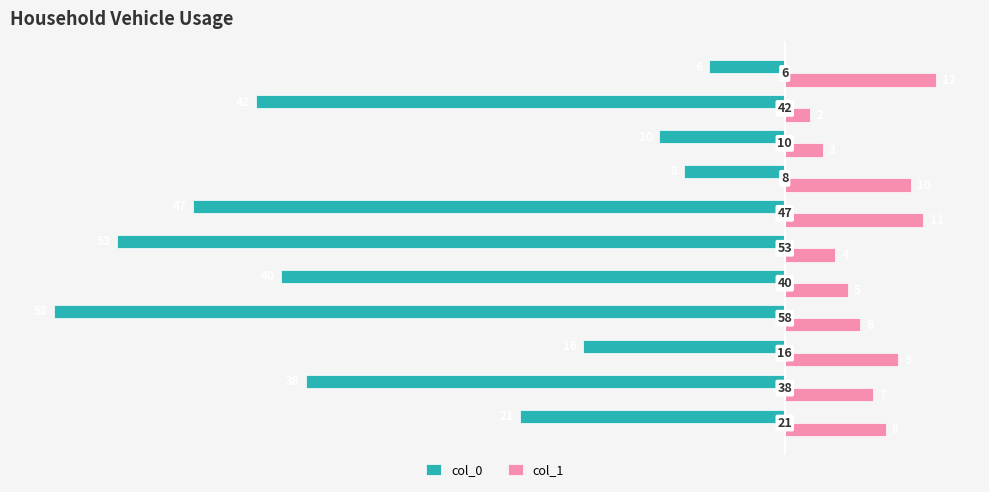

Which series has the largest total across all categories?

col_1